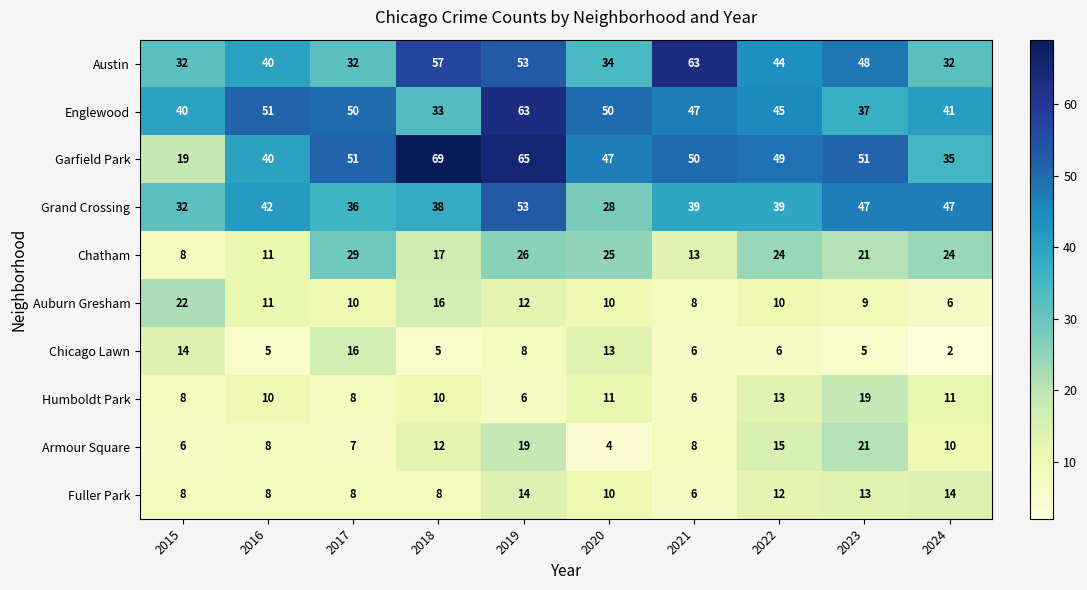

Rank the series at 2018 from highest to lowest value.

Garfield Park, Austin, Grand Crossing, Englewood, Chatham, Auburn Gresham, Armour Square, Humboldt Park, Fuller Park, Chicago Lawn